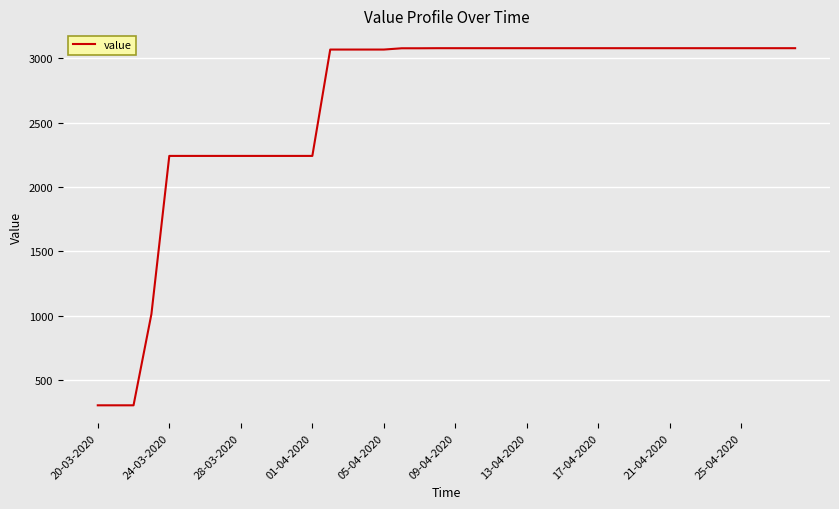

What is the smallest value displayed?

302.4